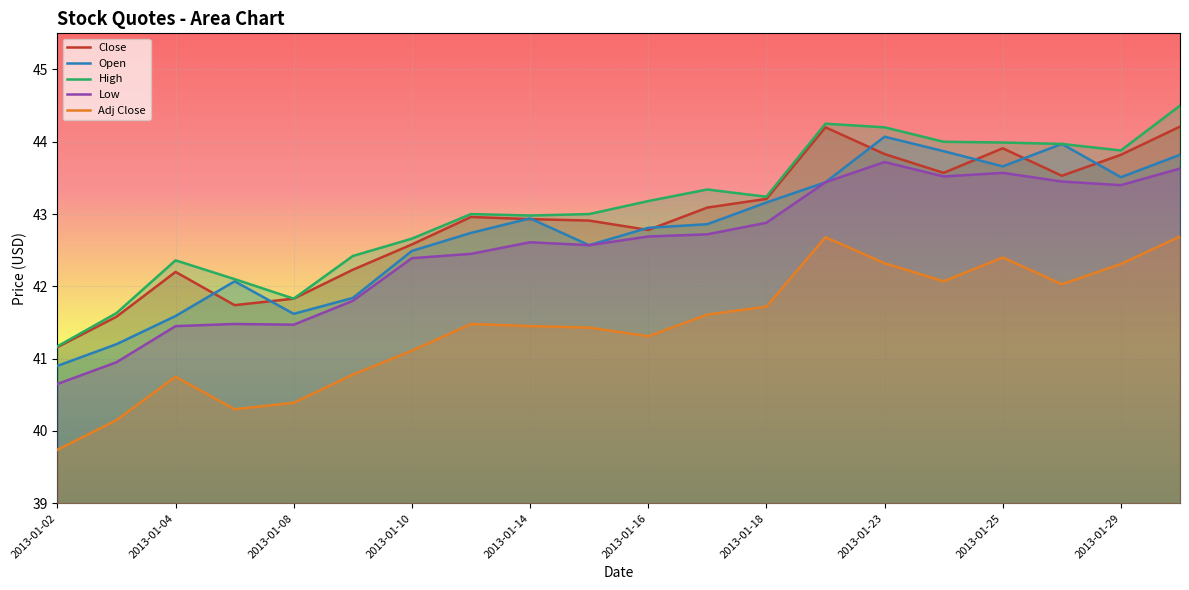

What is the value of the Close point at the 20th from the left?

44.2